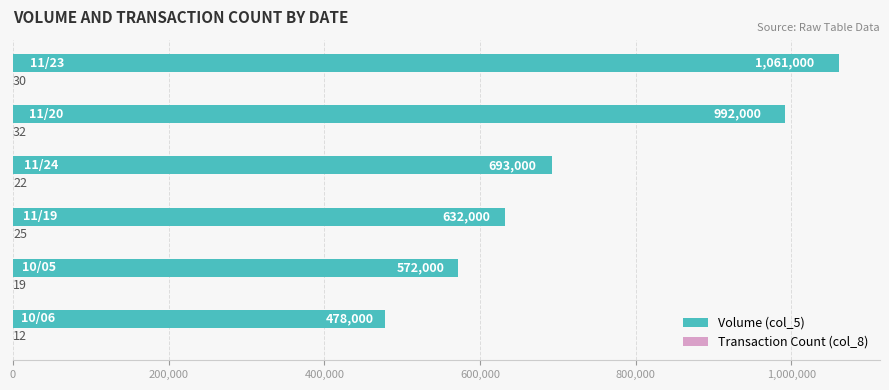

Which series has the largest total across all categories?

Volume (col_5)